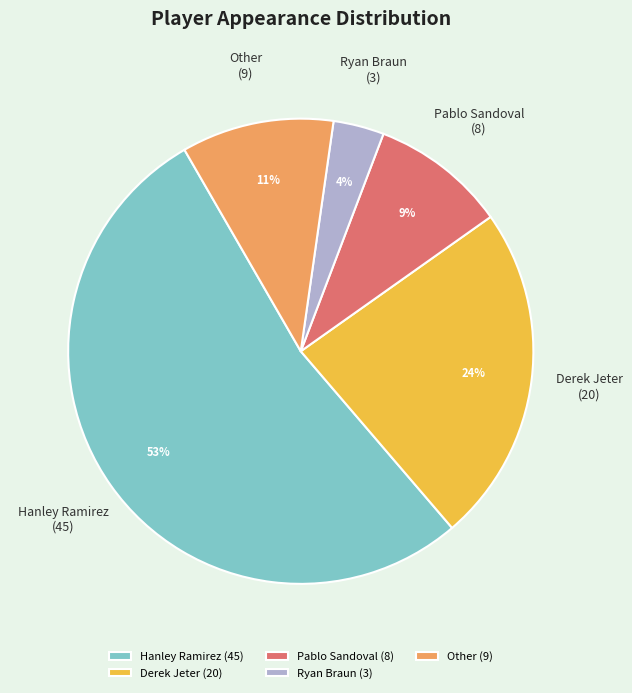

Rank the categories by value from highest to lowest.

Hanley Ramirez, Derek Jeter, Other, Pablo Sandoval, Ryan Braun